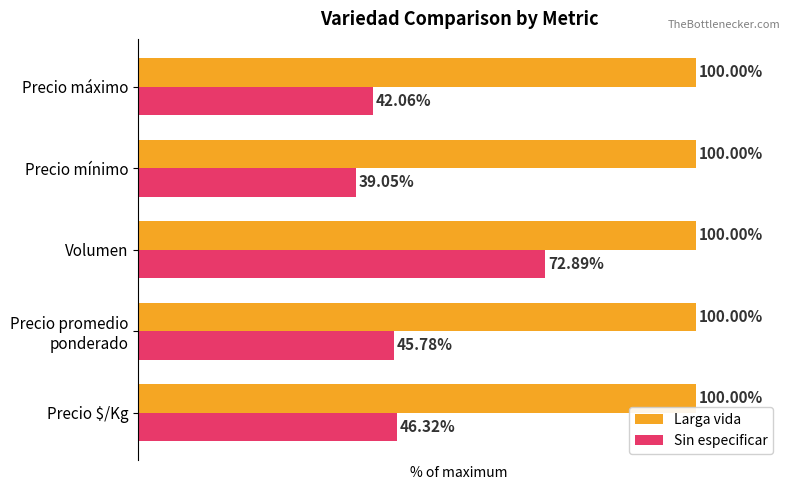

List the labels in order of Sin especificar value, largest first.

Volumen, Precio $/Kg, Precio promedio
ponderado, Precio máximo, Precio mínimo